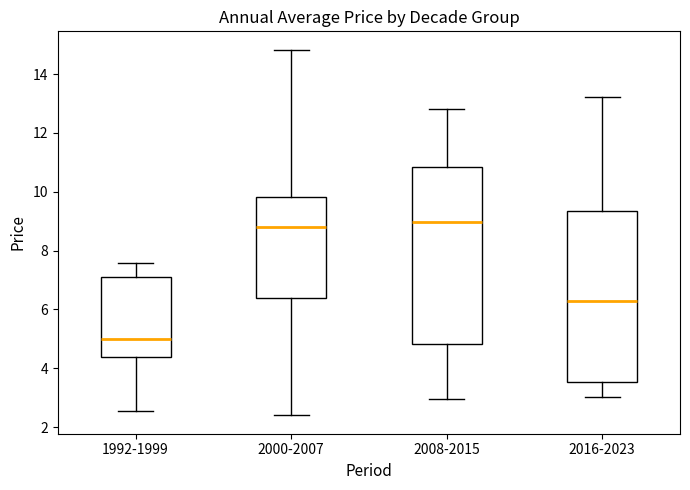

Reading left to right, transcribe this box plot: for each box, give where its median line is, the range the box spans, and where its two whiskers end, as read against the y-axis. The values are not printed on the chart, so give them approximately, as read against the axis.

1992-1999: median 5.0, box 4.4 to 7.0, whiskers 2.6 to 7.6
2000-2007: median 8.8, box 6.4 to 9.8, whiskers 2.4 to 14.8
2008-2015: median 9.0, box 4.8 to 10.8, whiskers 3.0 to 12.8
2016-2023: median 6.2, box 3.6 to 9.4, whiskers 3.0 to 13.2